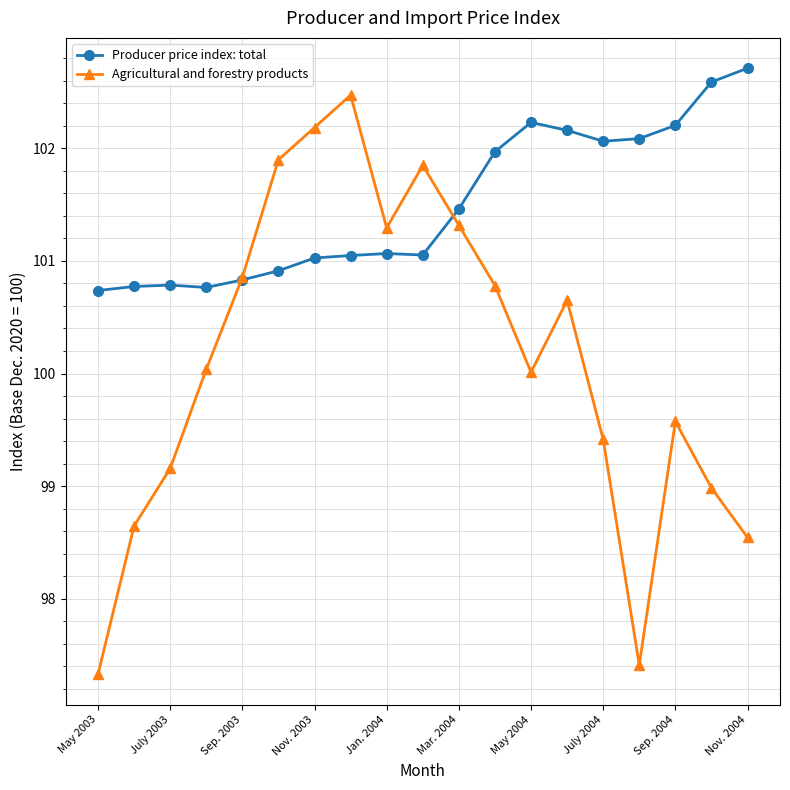

At how many categories does at least one series exceed 98?

19